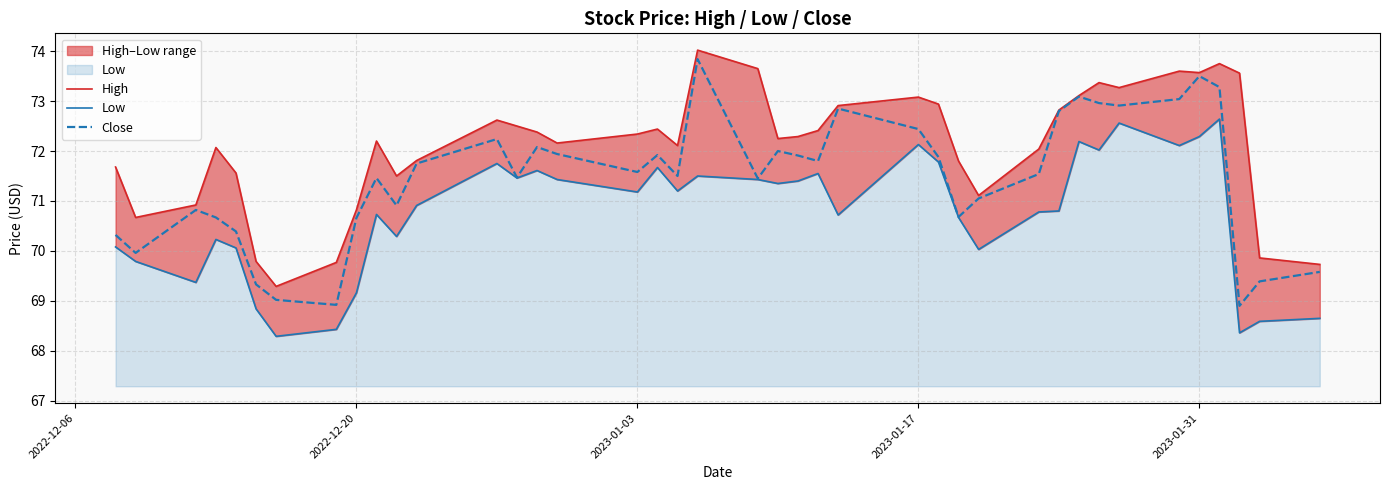

Is it true that Close equals 73.5 at 2023-01-31?

True